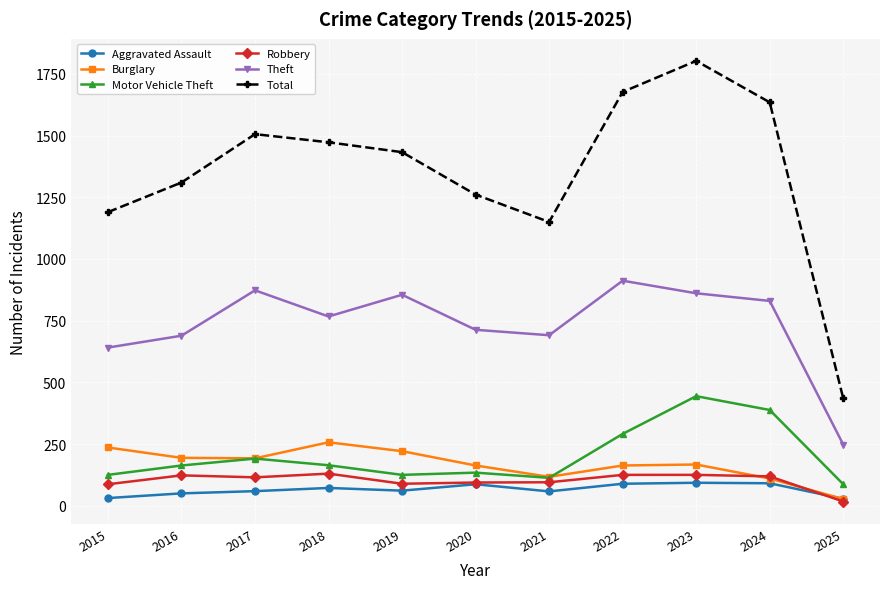

What is the value of the Motor Vehicle Theft point at the 8th from the left?

291